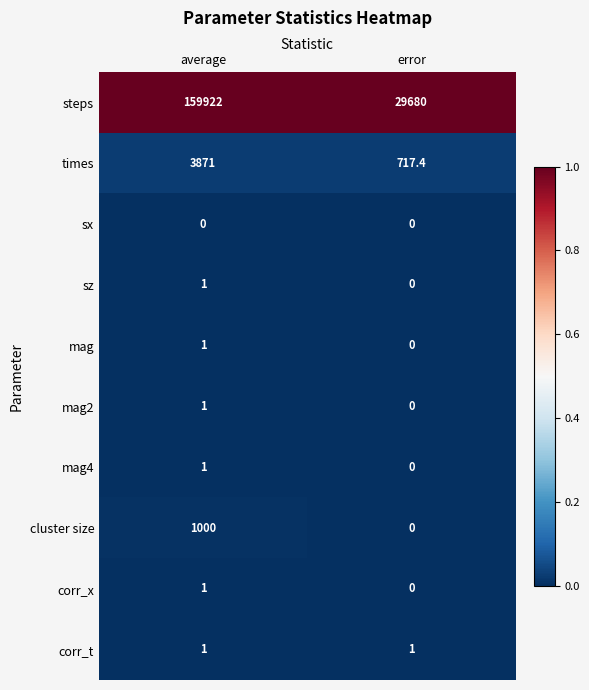

Rank the categories by steps value from lowest to highest.

error, average